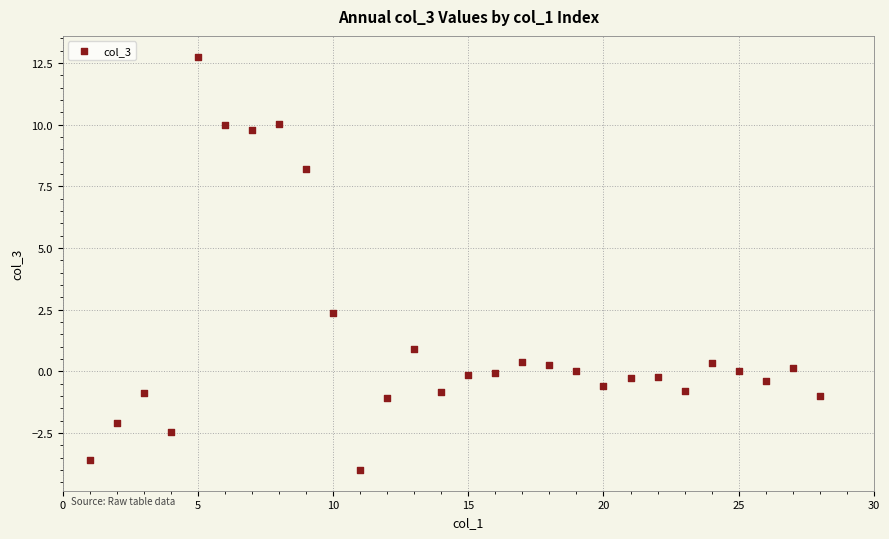

What is the range of Y values (max minus min)?

16.8